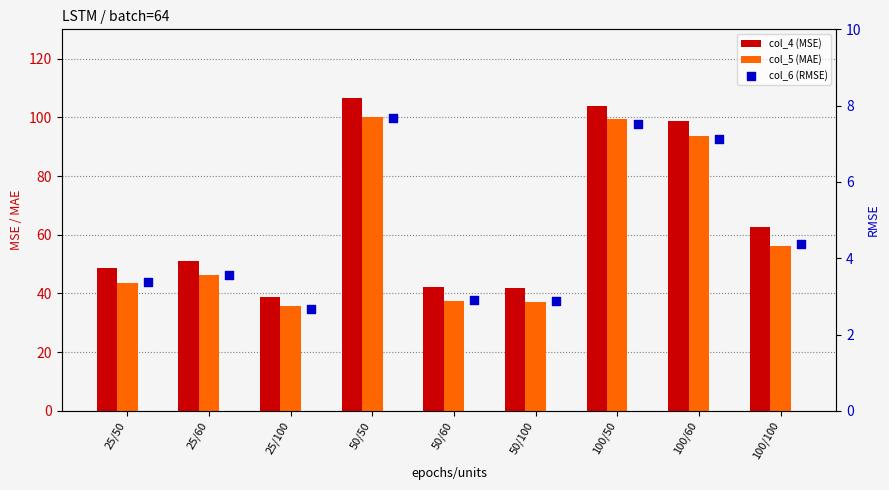

Which series has the largest Y range (max minus min)?

col_4 (MSE)